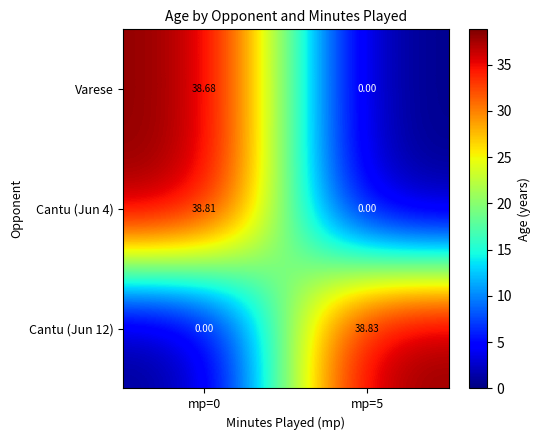

Is the value of Cantu (Jun 4) at mp=0 greater than the value of Cantu (Jun 12) at mp=0?

Yes